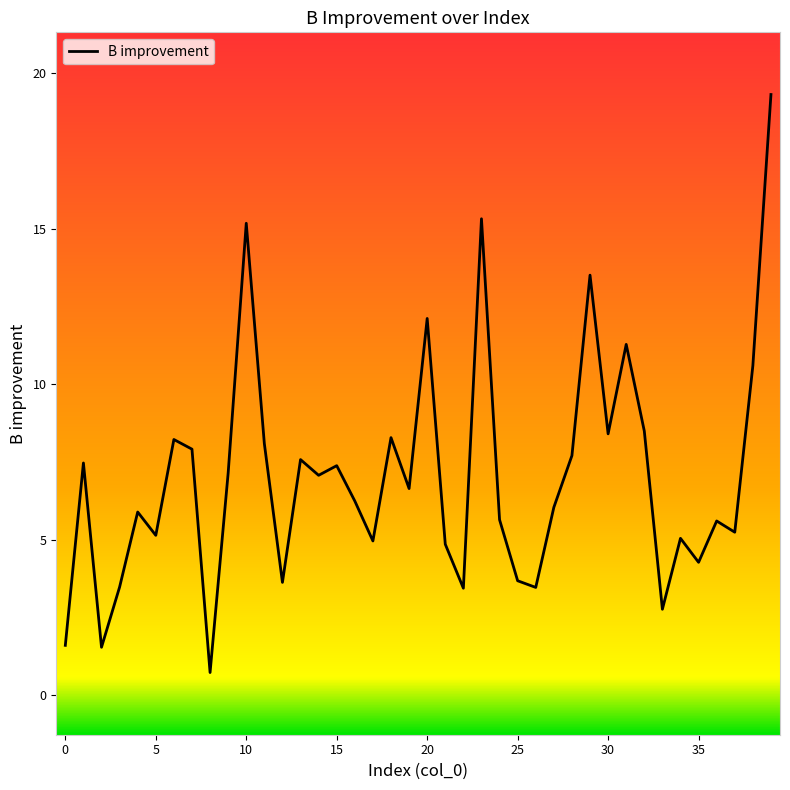

What is the difference between the maximum and minimum values?

18.6